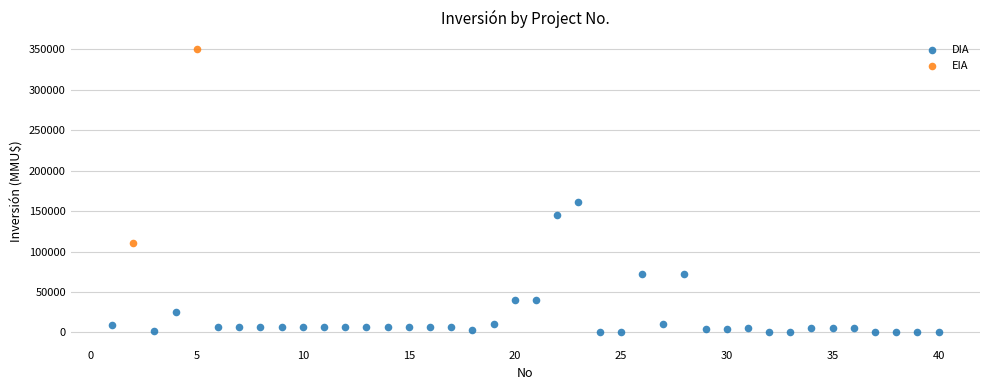

What are all the series names shown in the legend?

DIA, EIA